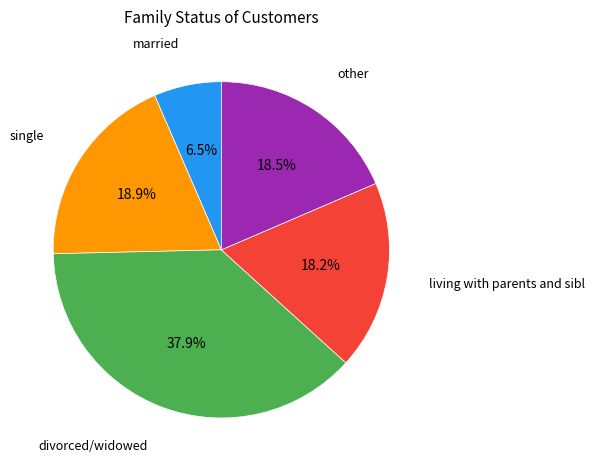

Is there any slice that represents more than half of the pie?

No